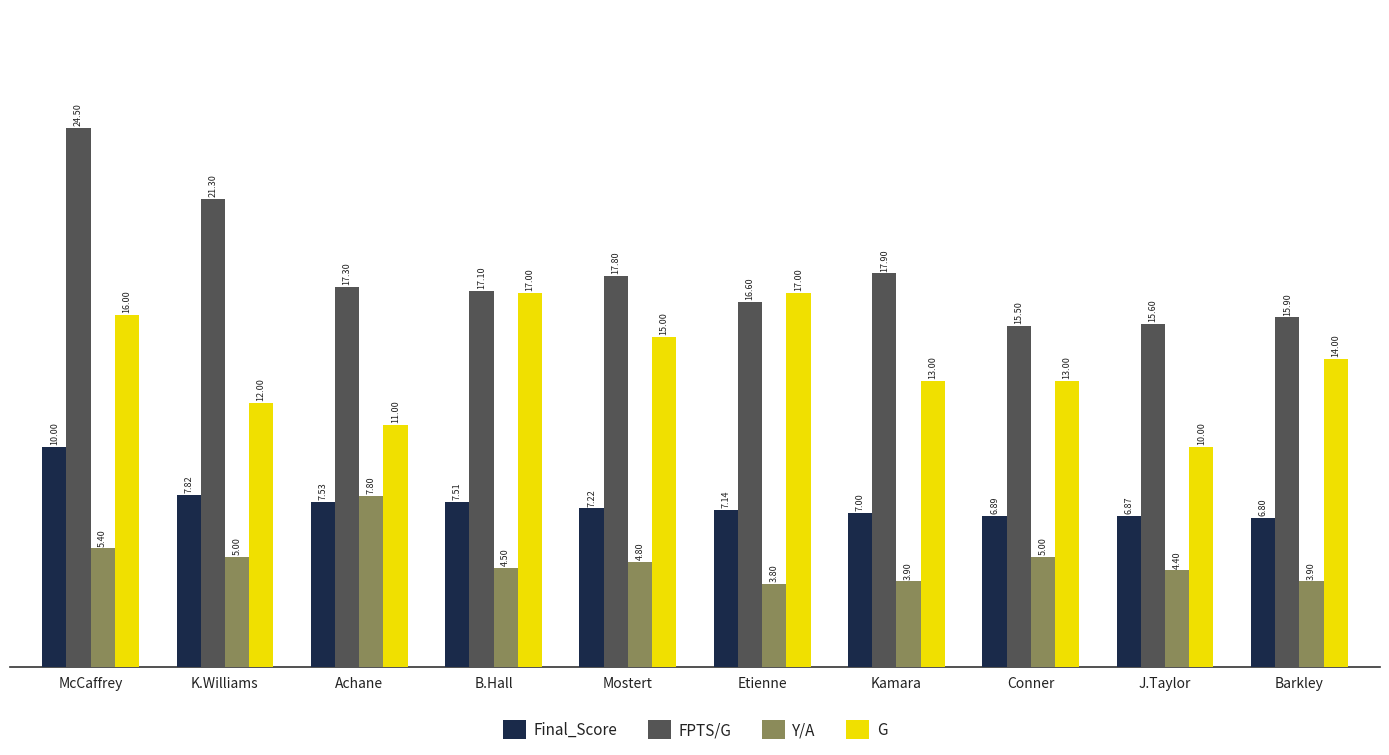

Is it true that G equals 17.0 at B.Hall?

True